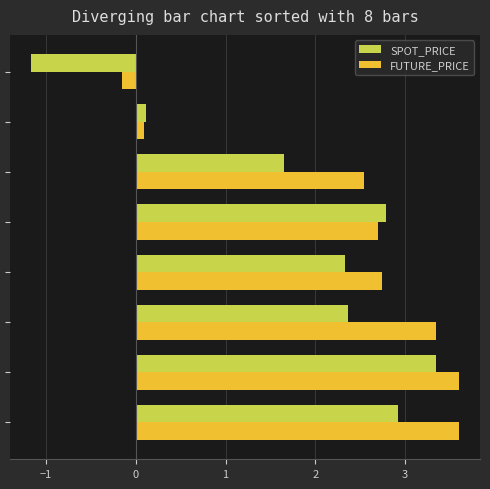

What is the average value of the FUTURE_PRICE series?

2.3